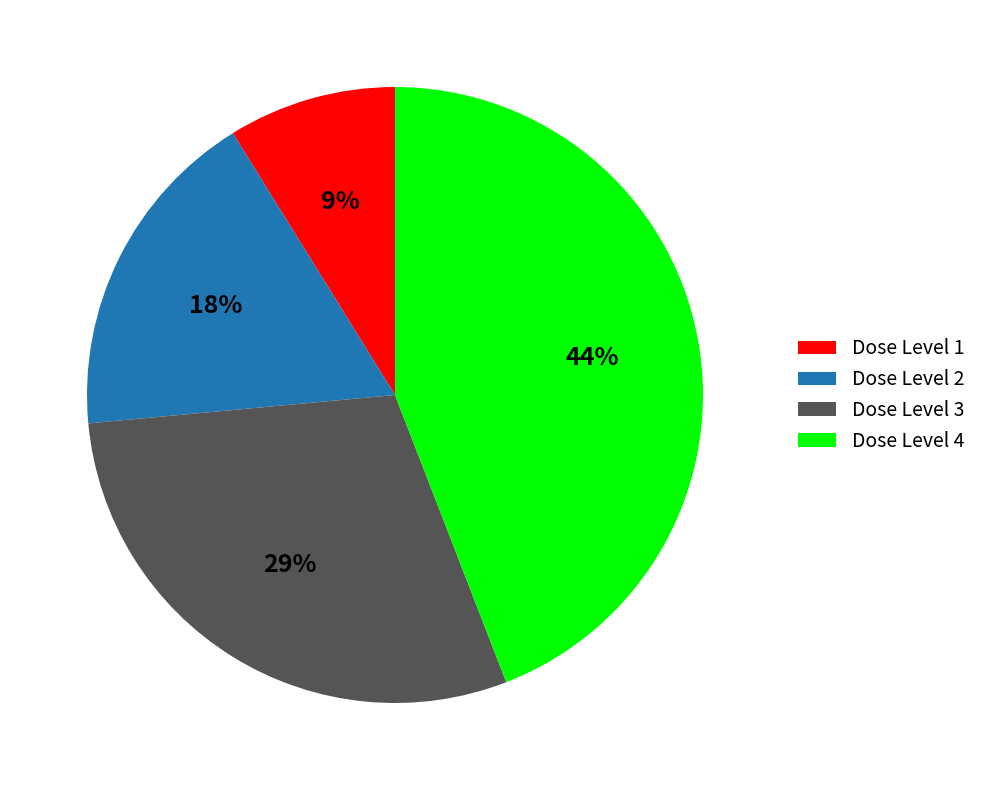

The Dose Level 2 slice represents 3% of the pie. True or false?

False